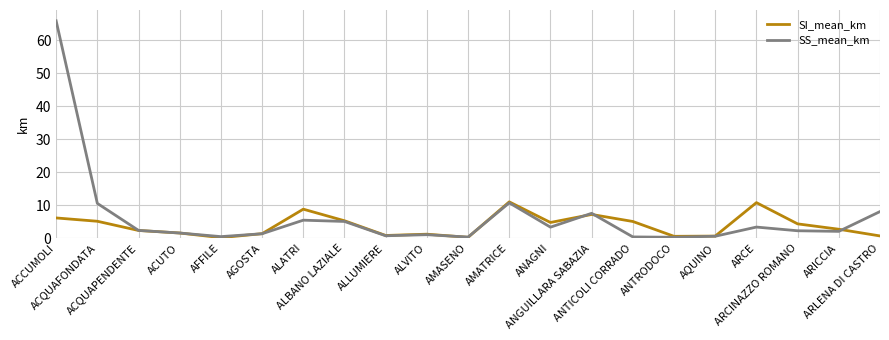

What is the average value of the SS_mean_km series?

6.4